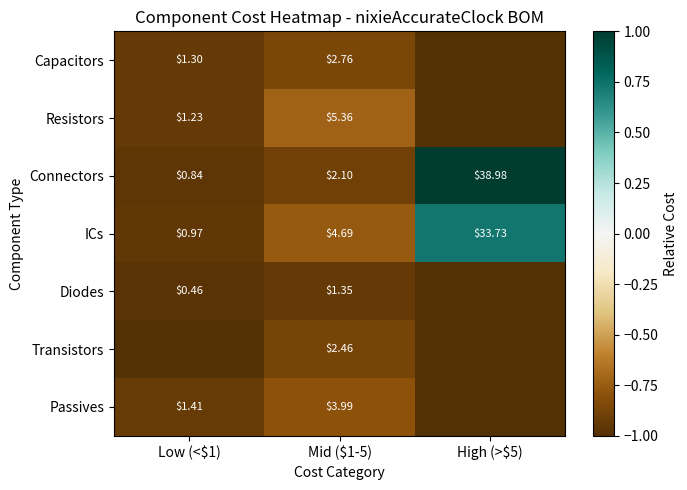

Which series has the widest spread of values?

Connectors